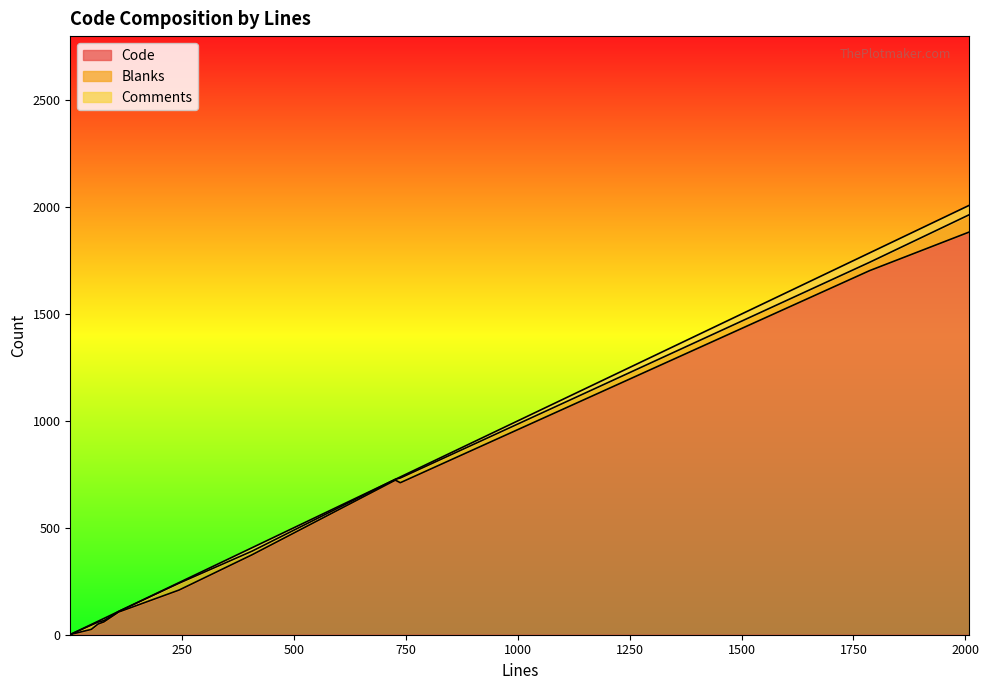

What is the average value of the Comments series?

10